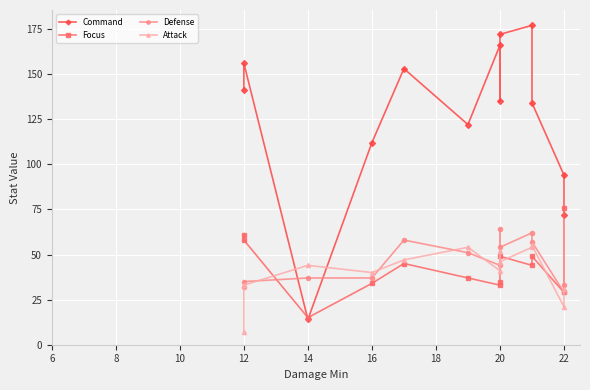

At how many categories does at least one series exceed 35?

13